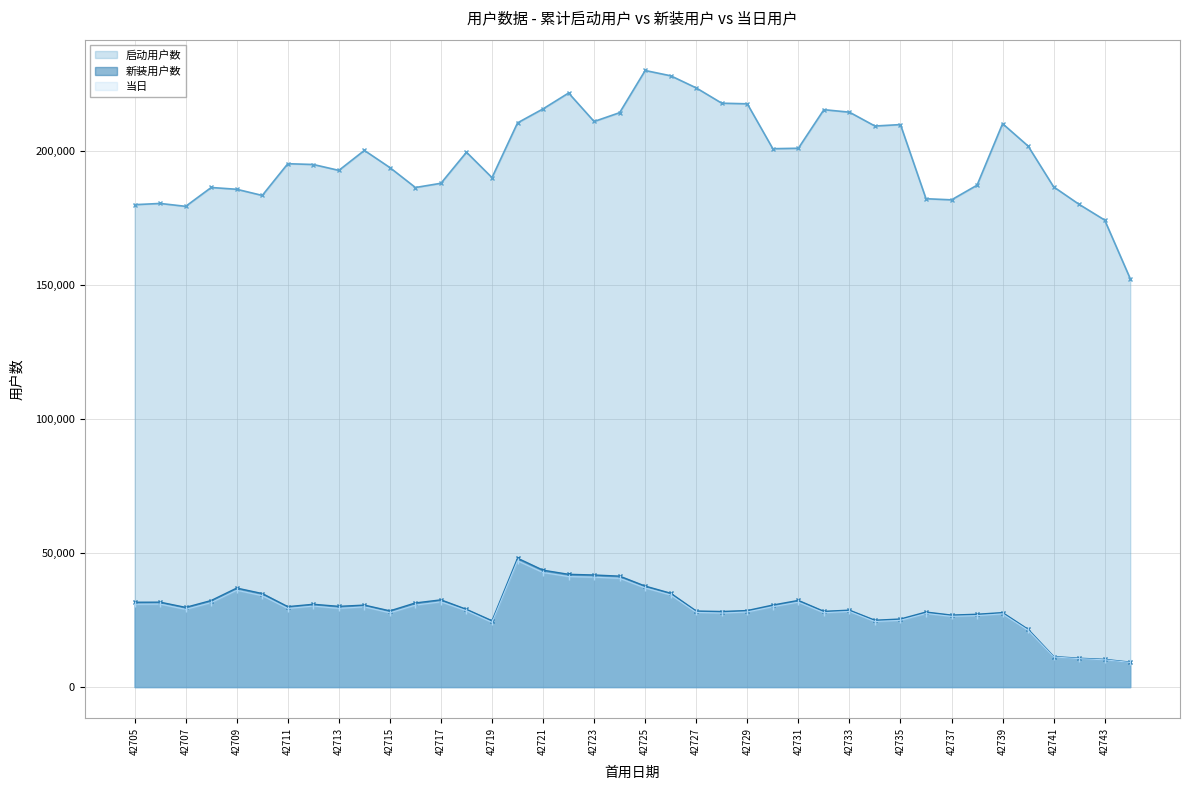

Rank the series by their maximum value, from highest to lowest.

启动用户数, 新装用户数, 当日